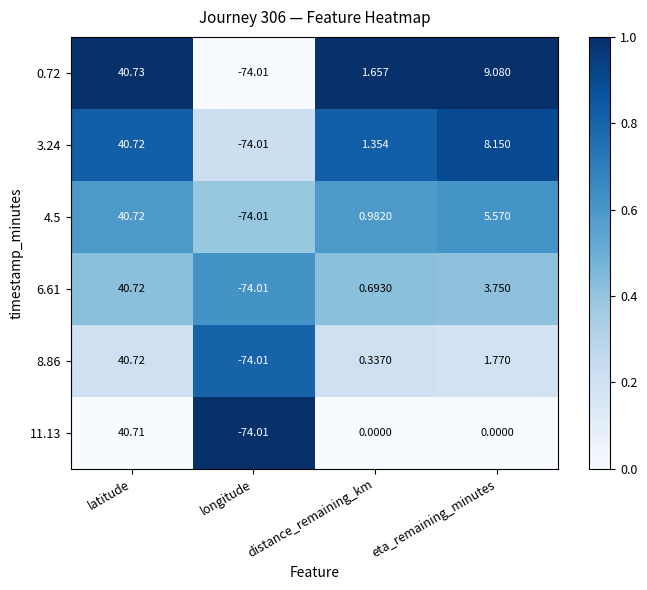

What is the total value across all series at latitude?

244.3